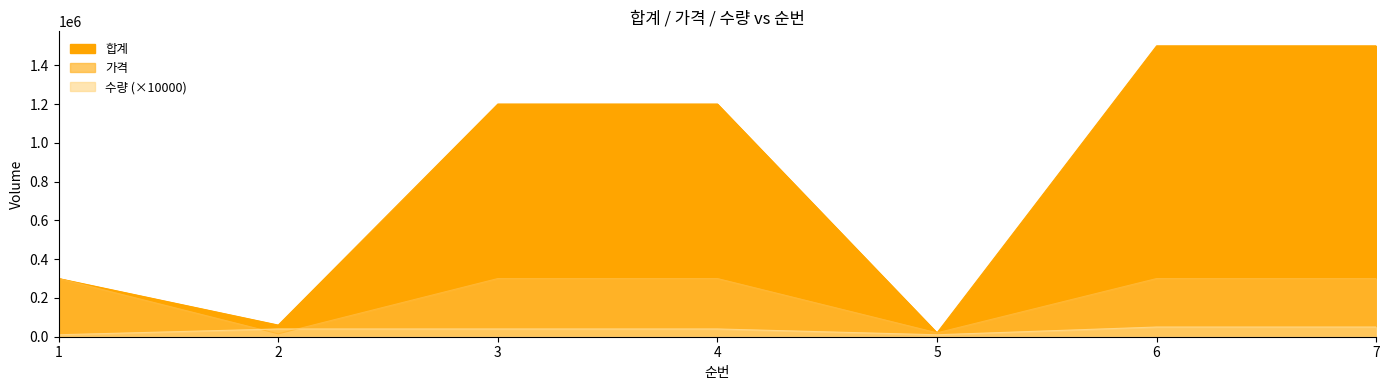

What is the minimum value for 가격?

15000